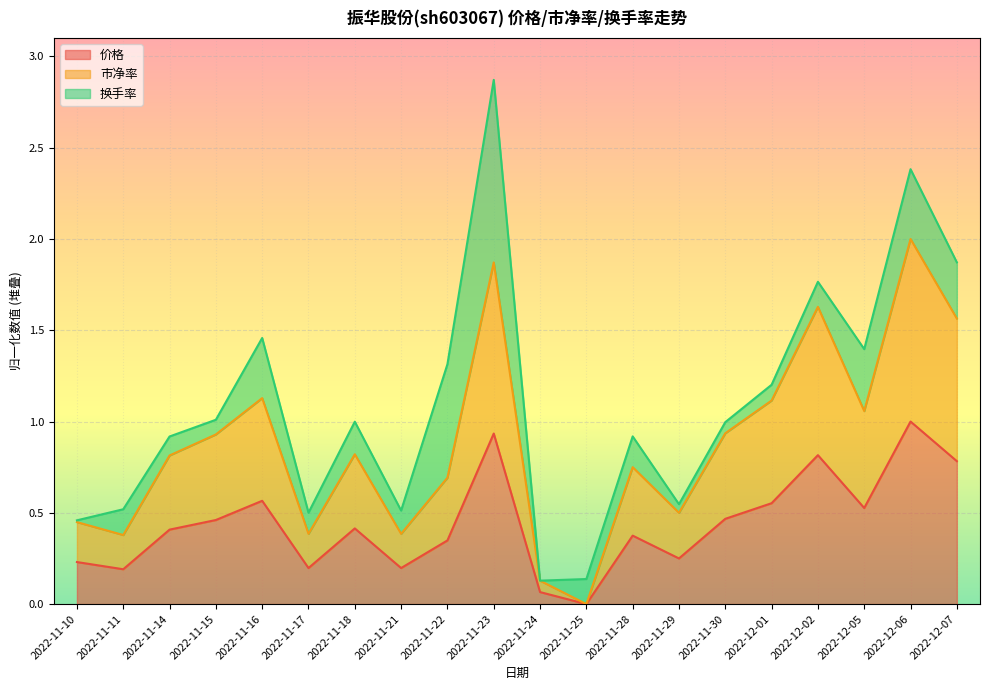

True or false: 价格 and 市净率 intersect in this chart.

False